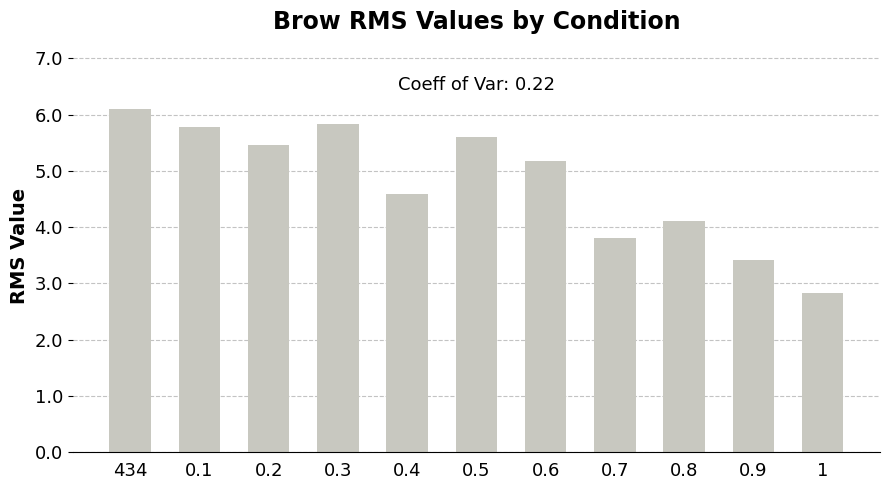

True or false: the data shows 5.2 at 0.6.

True